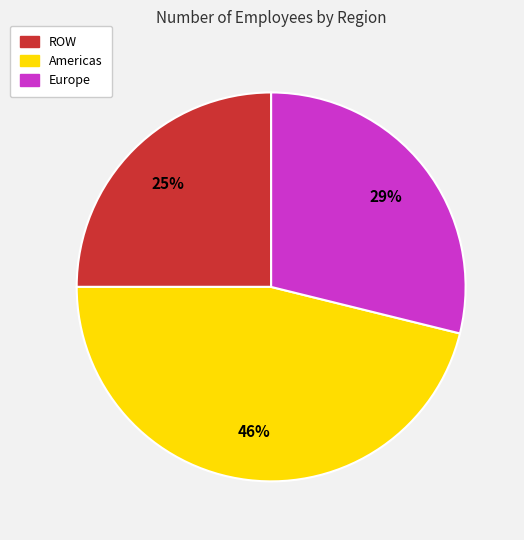

To the nearest percent, what is the average slice percentage?

33%